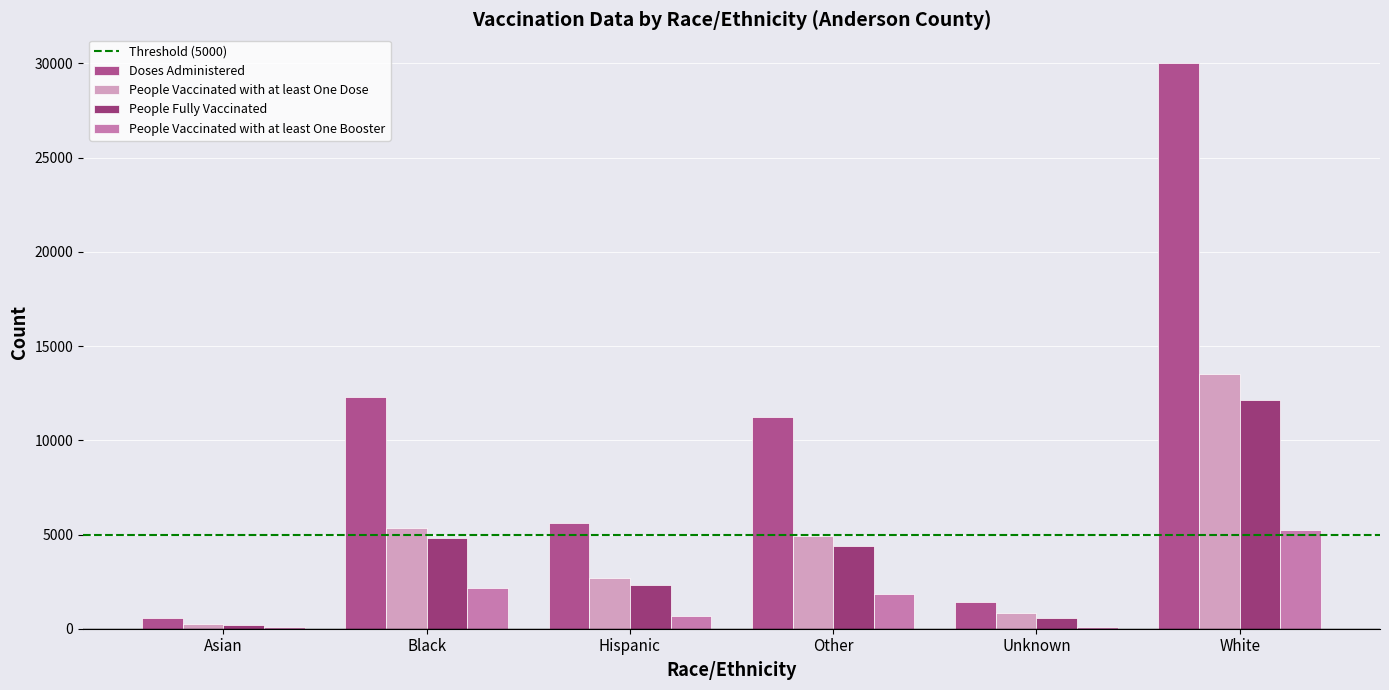

Which category has the highest value in the People Vaccinated with at least One Booster series?

White